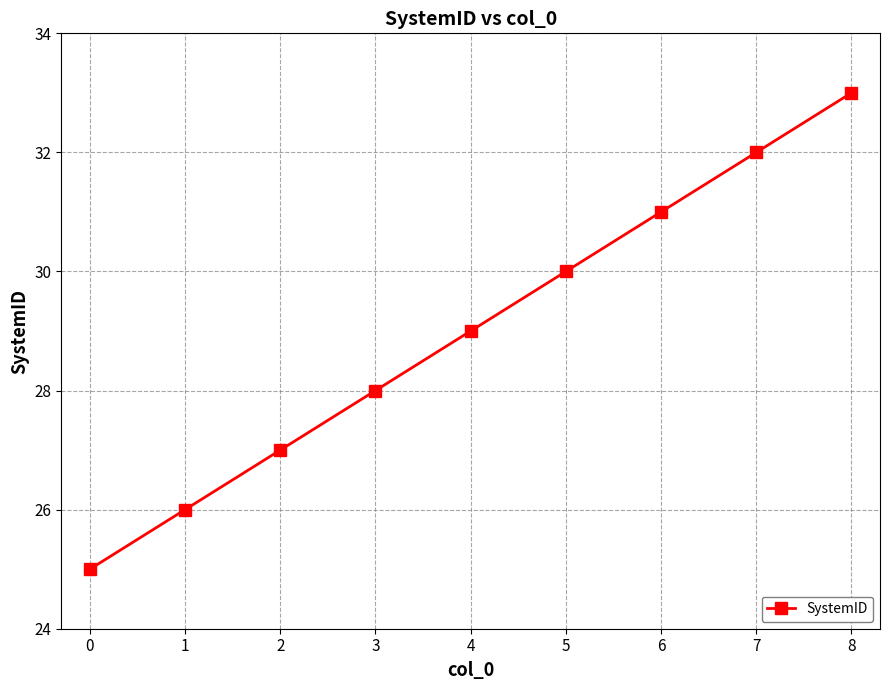

What is the change in value from 3 to 7?

+4